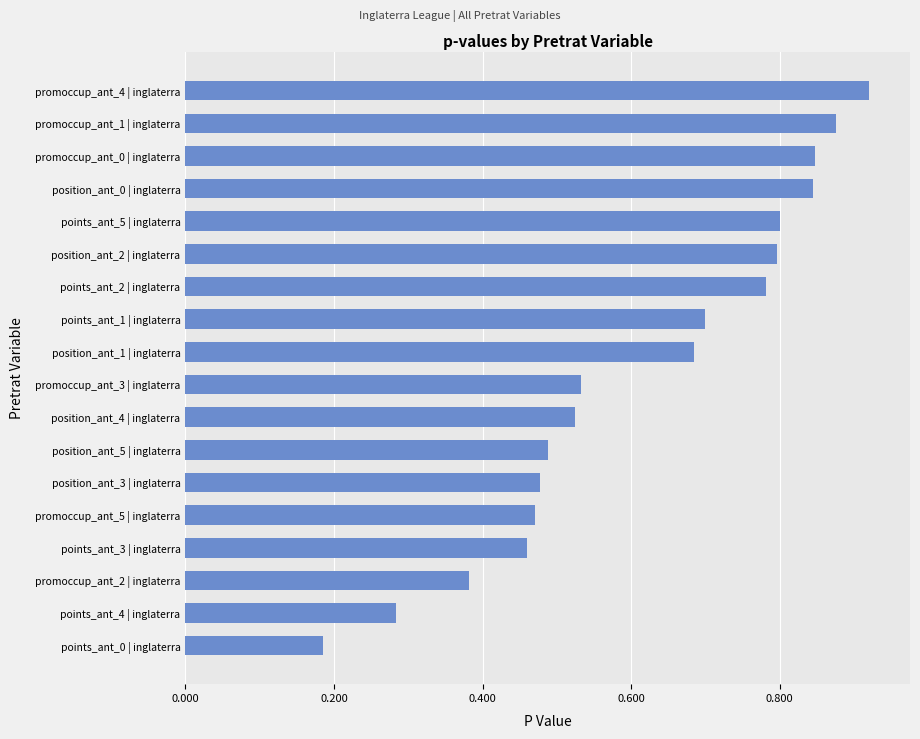

What is the sum of all values?

11.0